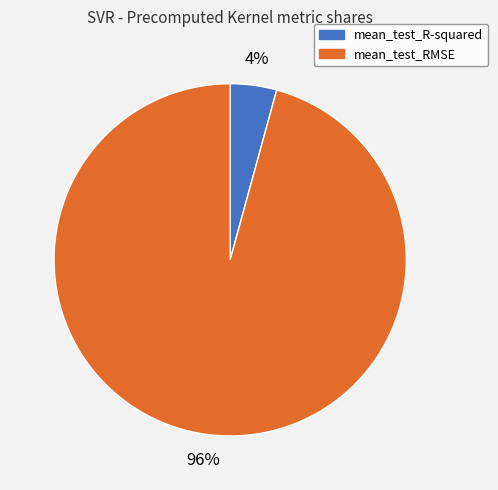

To the nearest percent, what percentage of the pie is mean_test_R-squared?

4%